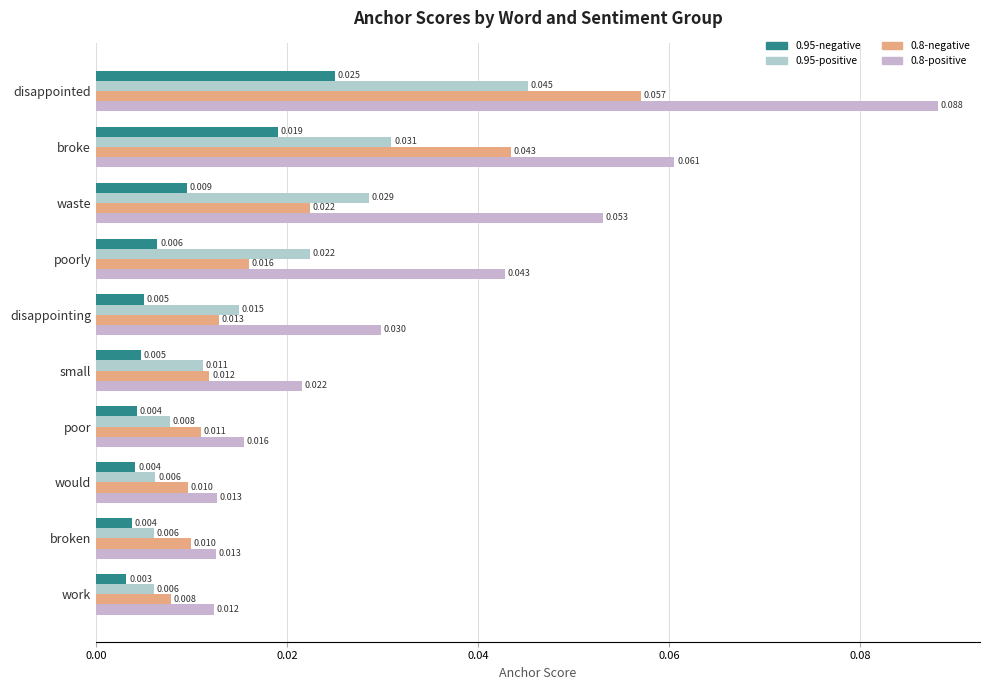

Which series has the largest range (max minus min)?

0.8-positive